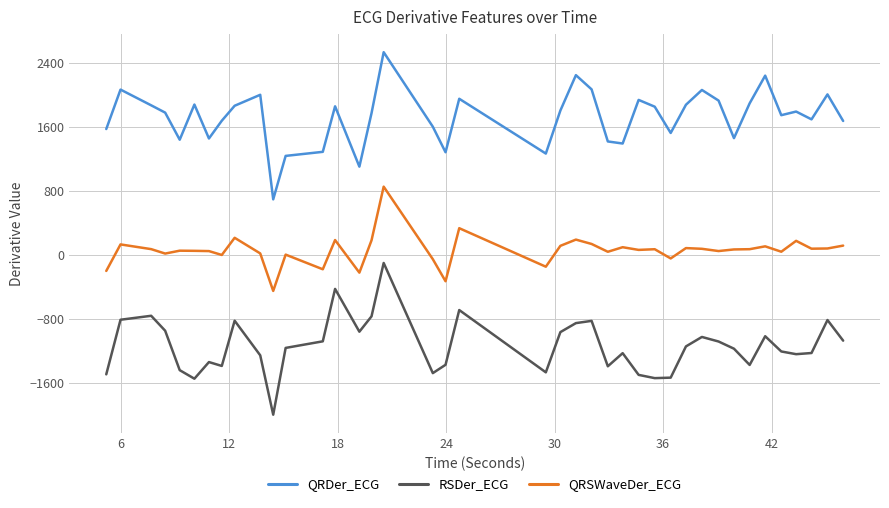

True or false: QRSWaveDer_ECG and RSDer_ECG cross at least once.

False